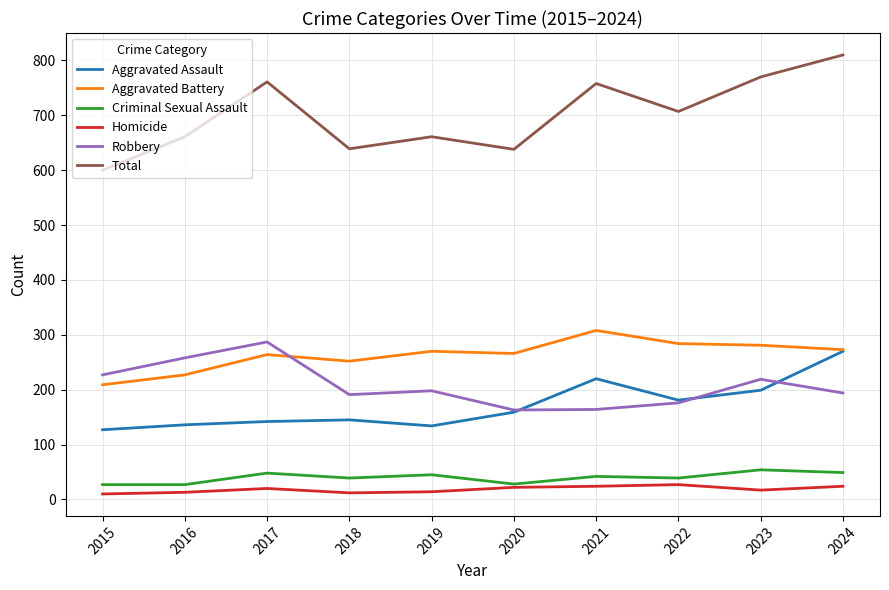

What is the difference between the maximum and minimum values in the Criminal Sexual Assault series?

27